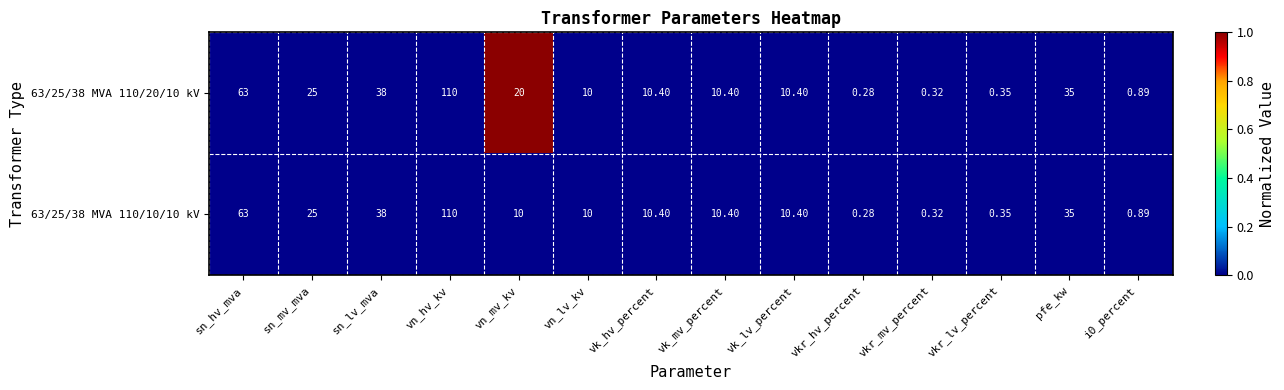

What is the maximum value shown in the chart?

110.0